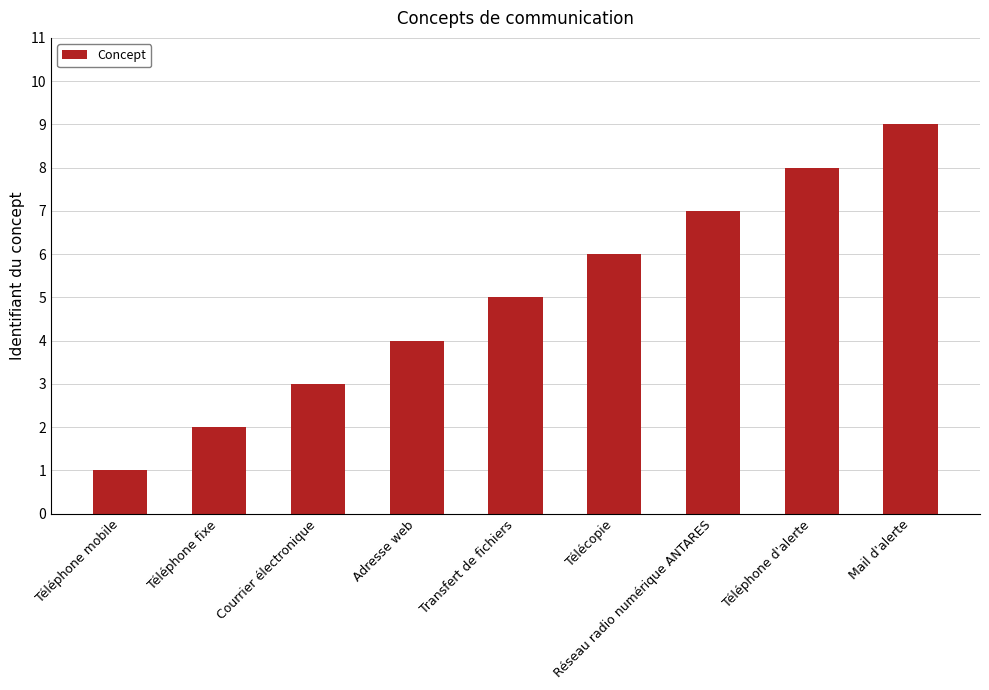

Which has a higher value, Téléphone d'alerte or Transfert de fichiers?

Téléphone d'alerte